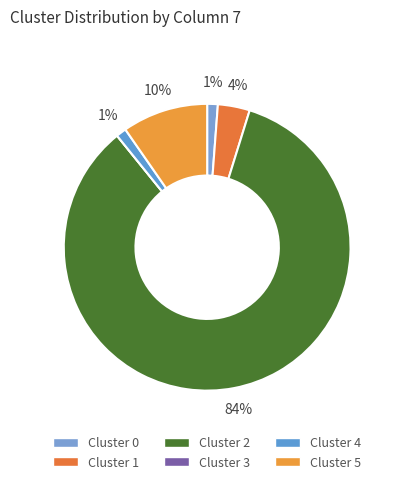

The Cluster 1 slice represents 4% of the pie. True or false?

True